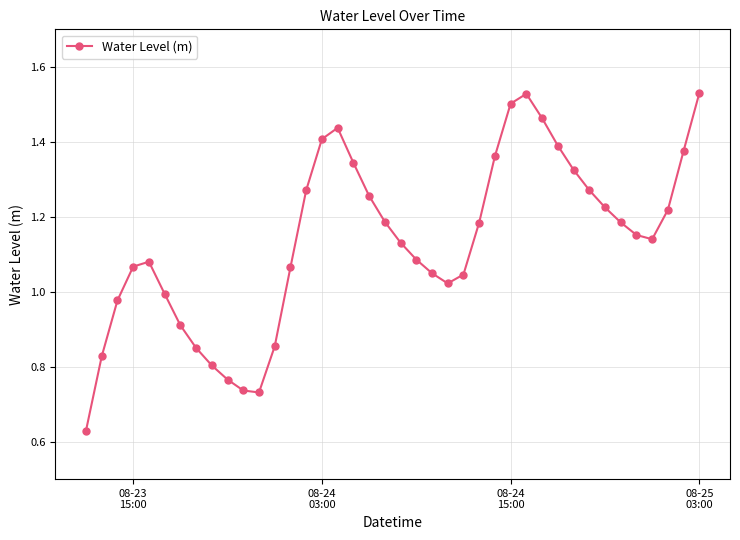

What is the sum of all values?

45.4